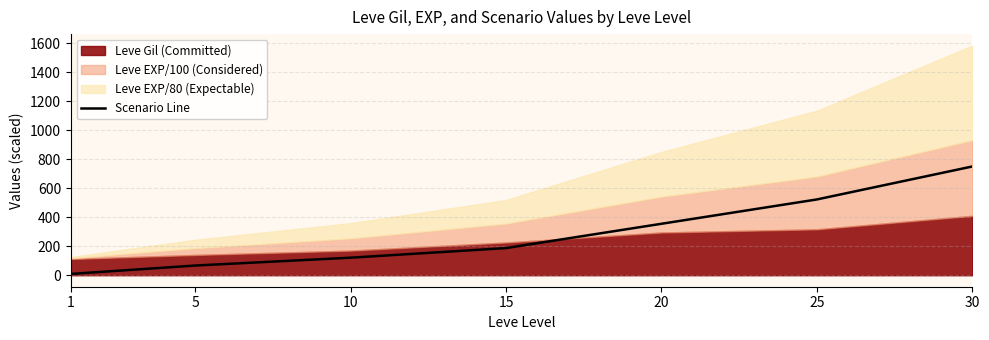

Which category has the highest value across all series?

30